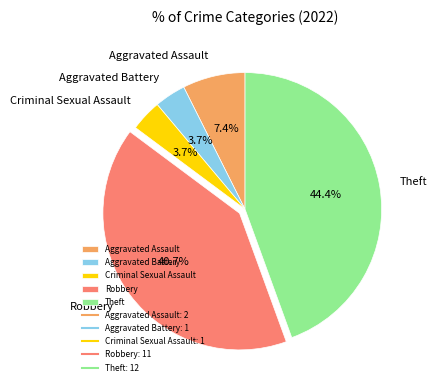

Which slice is the largest?

Theft